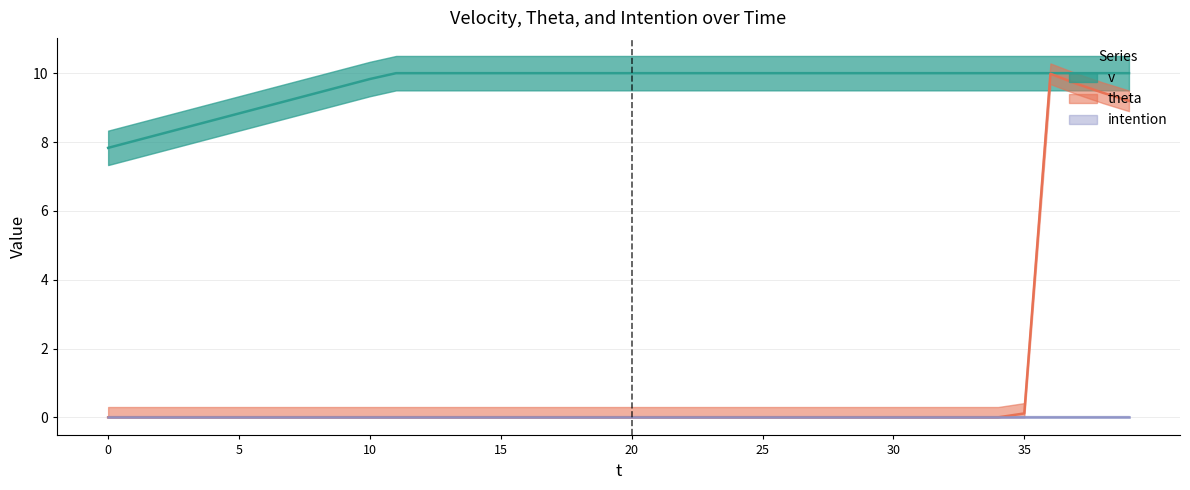

Between 21 and 27, which is larger?

21